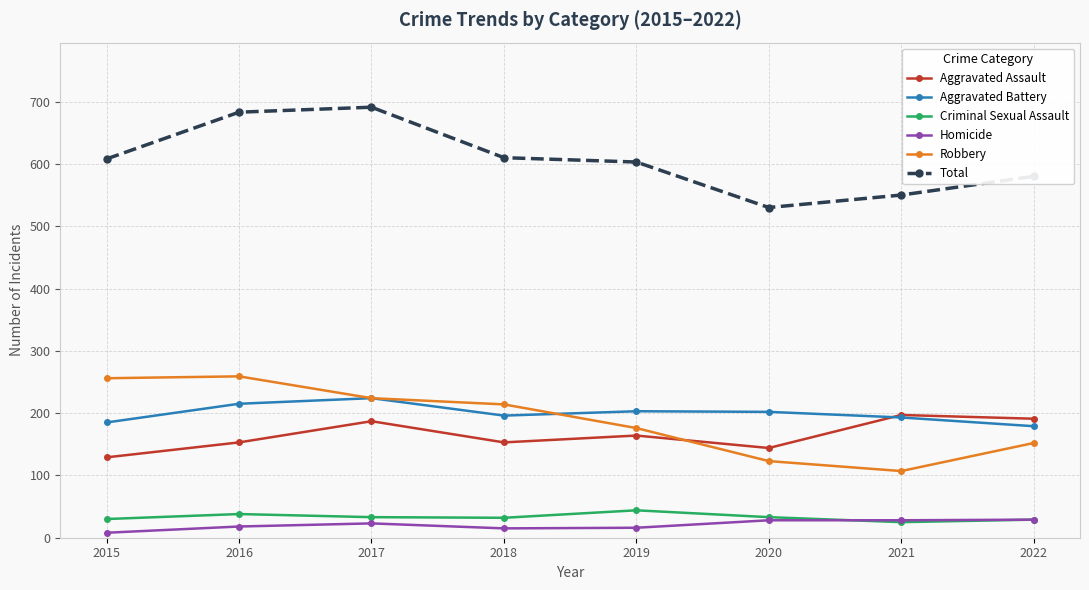

Between 2016 and 2021, which series saw the biggest shift?

Robbery